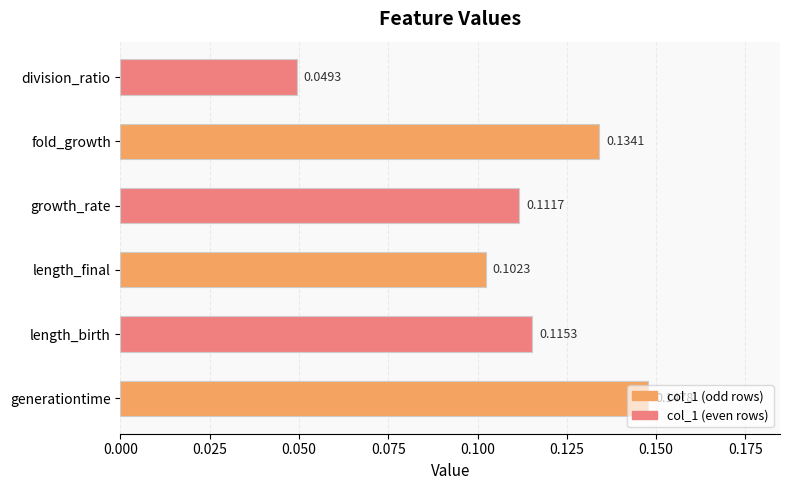

List the labels in order of value, largest first.

generationtime, fold_growth, length_birth, growth_rate, length_final, division_ratio